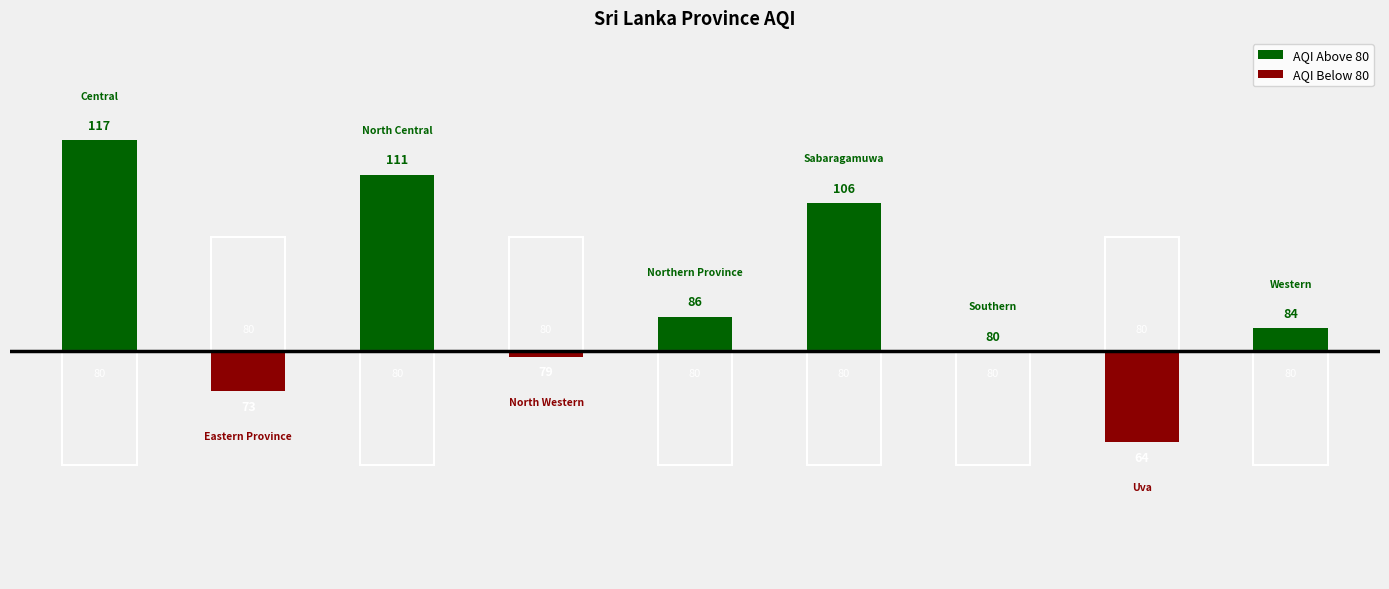

What is the change in value from North Central to Northern Province?

-25